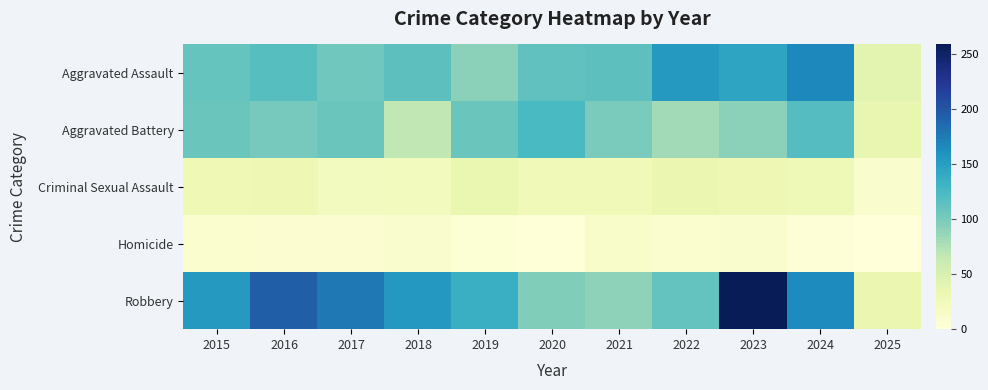

List the series in order of their peak value, highest first.

Robbery, Aggravated Assault, Aggravated Battery, Criminal Sexual Assault, Homicide